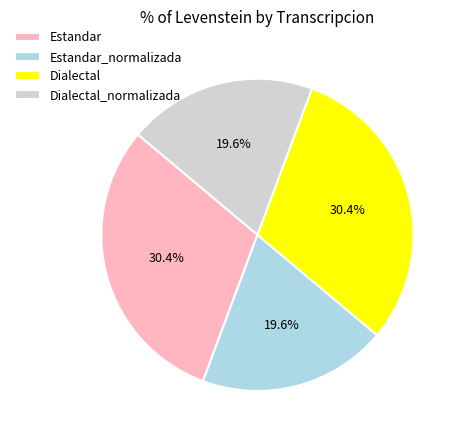

Is the sum of Dialectal_normalizada and Estandar_normalizada greater than half?

No